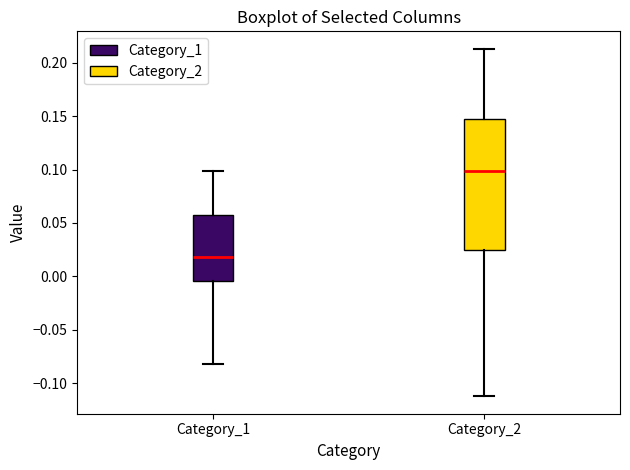

Reading left to right, read every box against the y-axis: the position of its median line, the range the box covers, and the ends of its whiskers. The values are not printed on the chart, so give them approximately, as read against the axis.

Category_1: median 0.020, box -0.005 to 0.060, whiskers -0.080 to 0.100
Category_2: median 0.100, box 0.025 to 0.150, whiskers -0.110 to 0.215